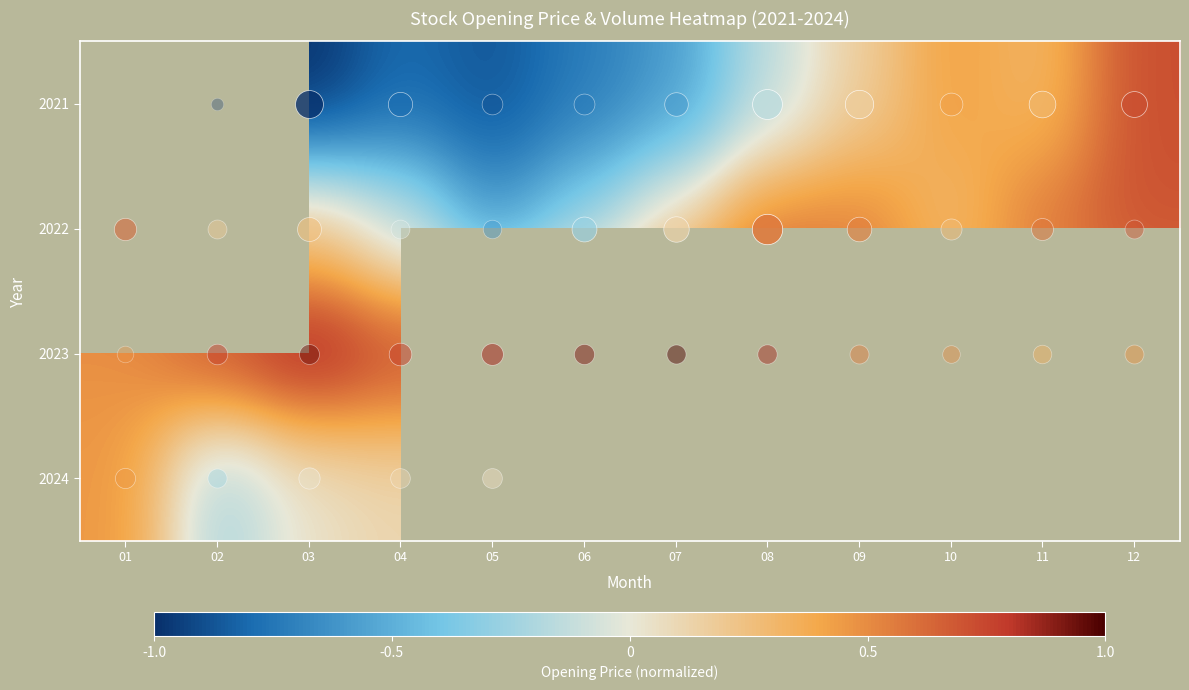

What is the difference between the highest and lowest values at 06?

1.6